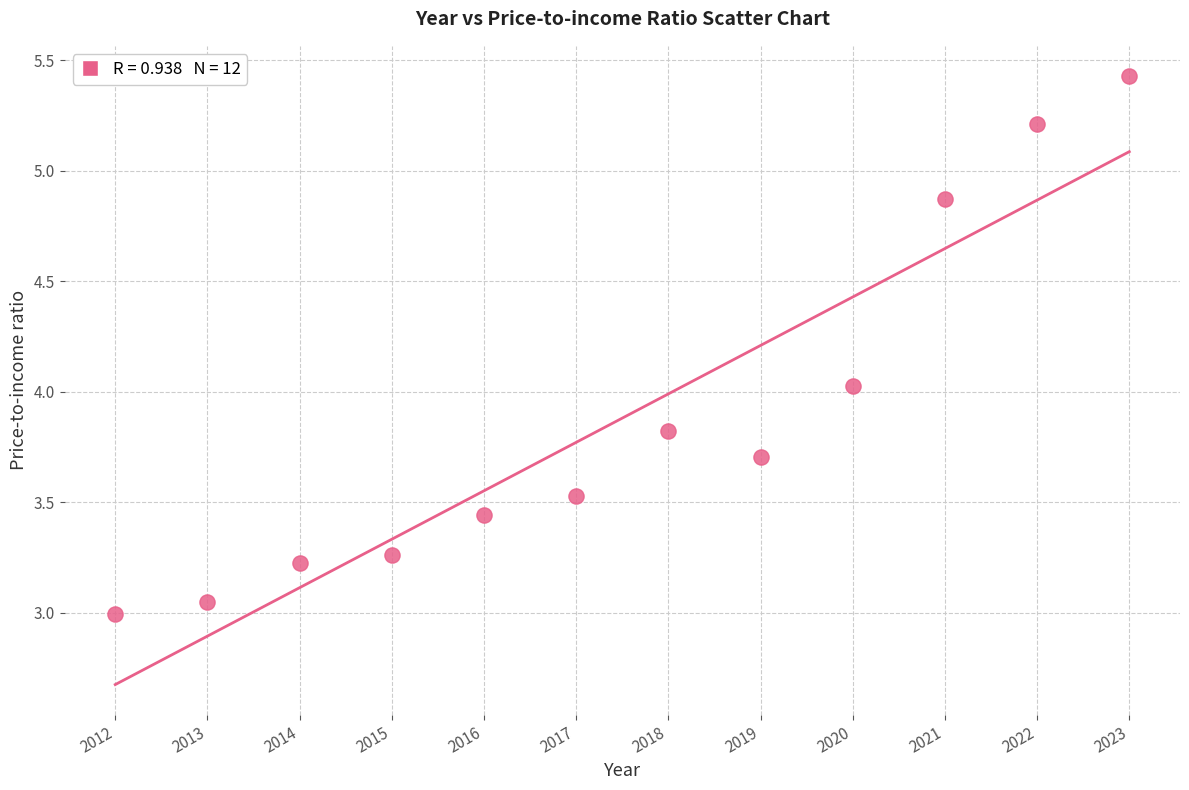

What is the range of X values (max minus min)?

11.0